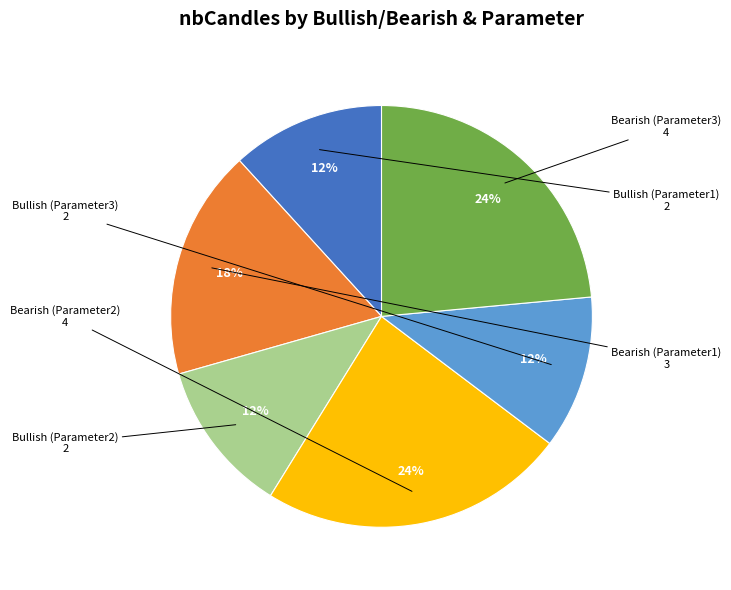

To the nearest percent, what is the difference between the largest and smallest slice percentages?

12%